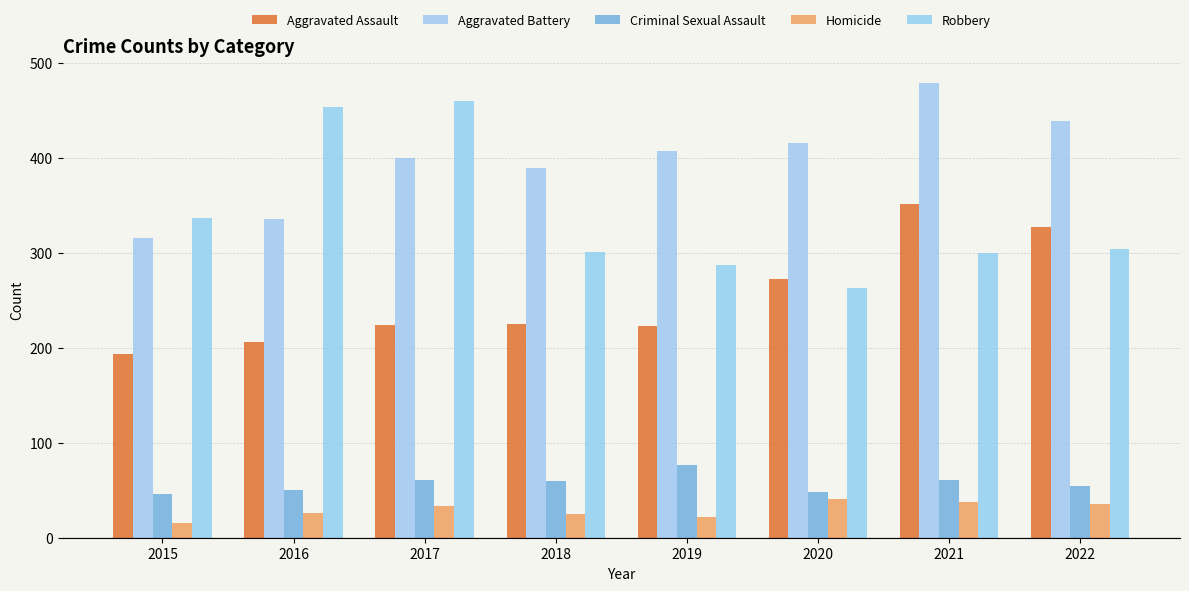

Which series changed the most between 2020 and 2022?

Aggravated Assault